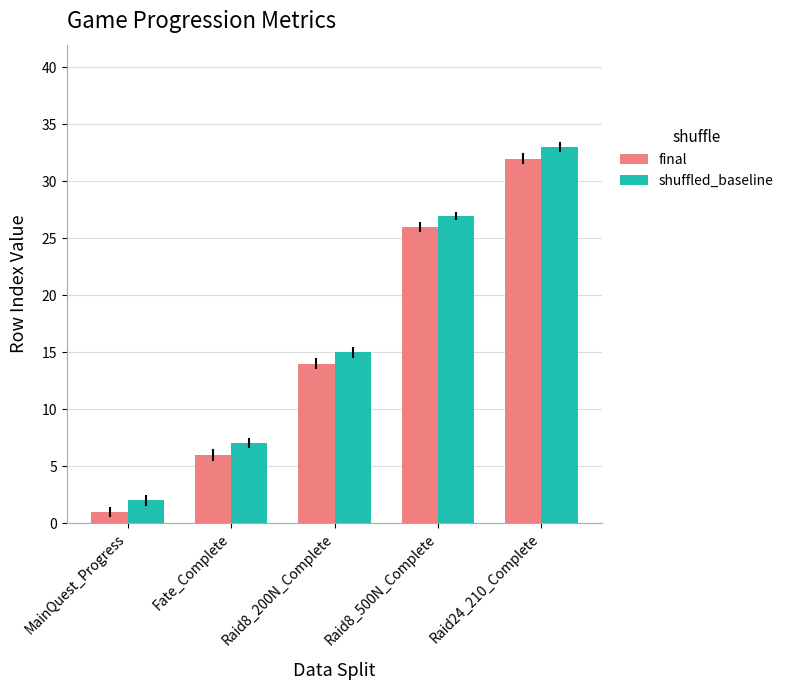

What is the label of the 1st bar from the right?

Raid24_210_Complete